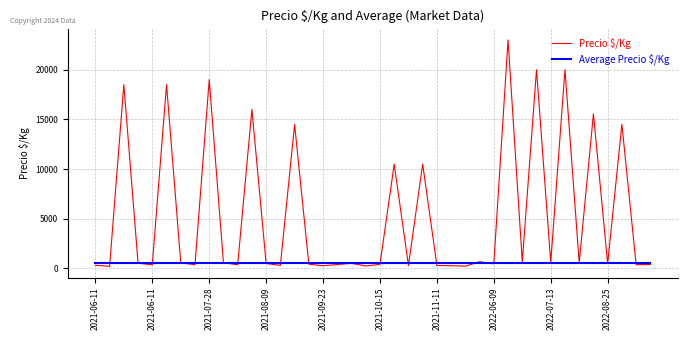

What is the greatest value displayed?

23000.0